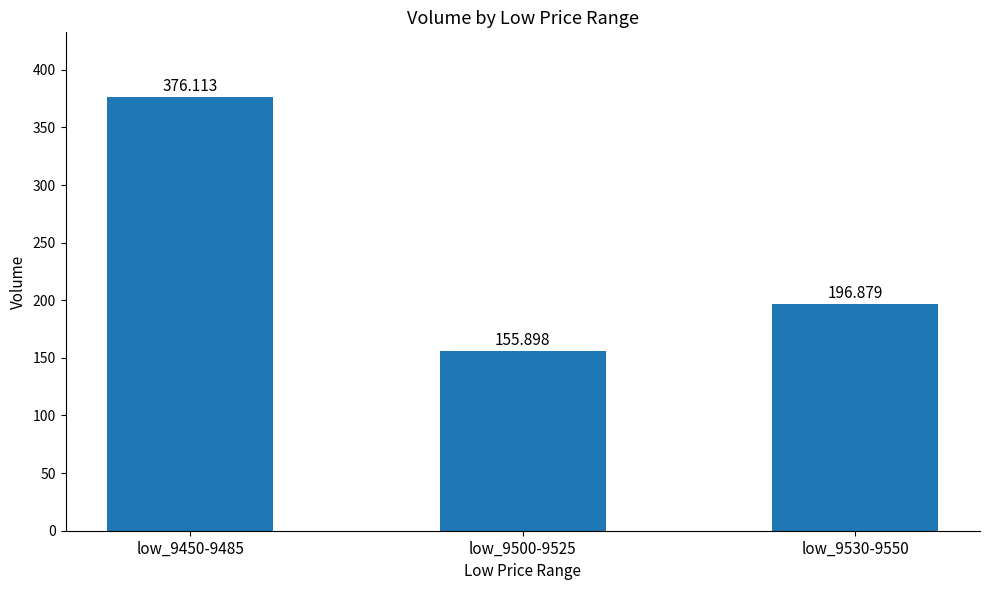

Which category has the highest value across all series?

low_9450-9485